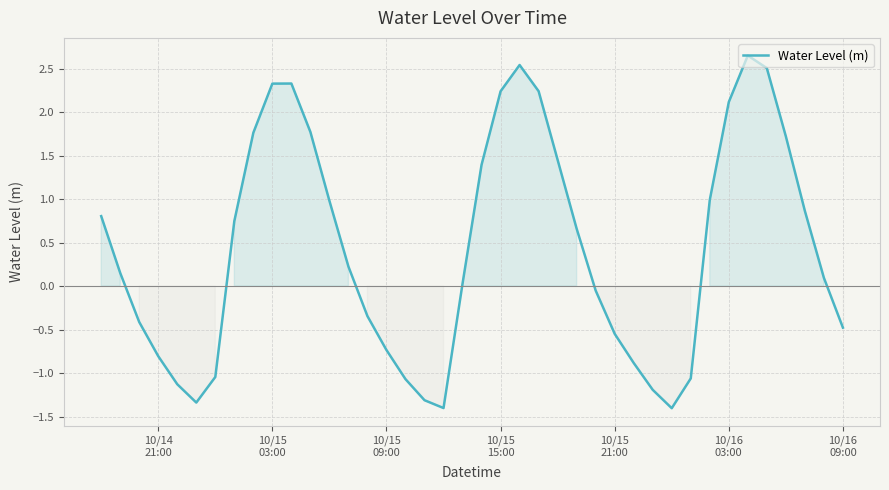

What is the minimum value shown in the chart?

-1.4